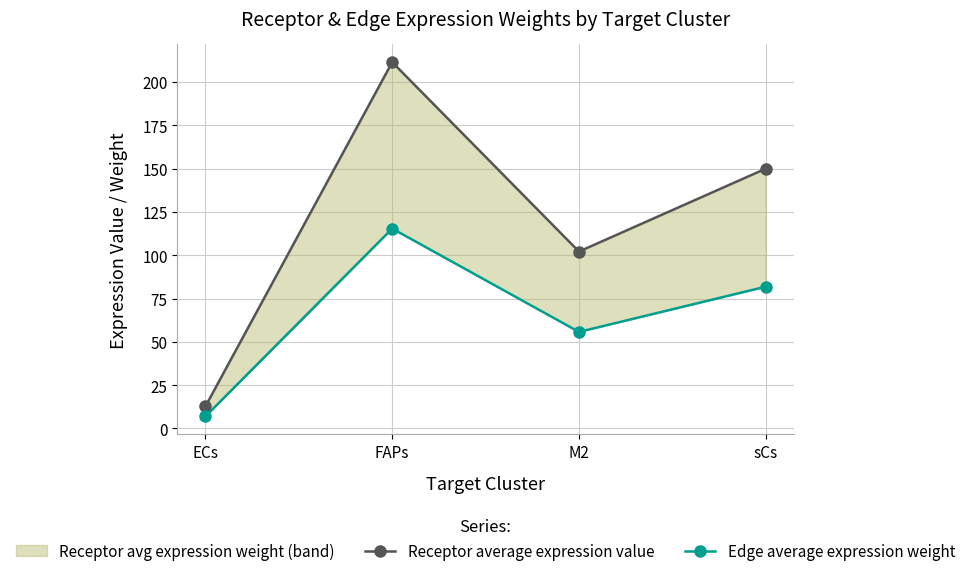

What is the difference between the Edge average expression weight values at ECs and sCs?

74.9